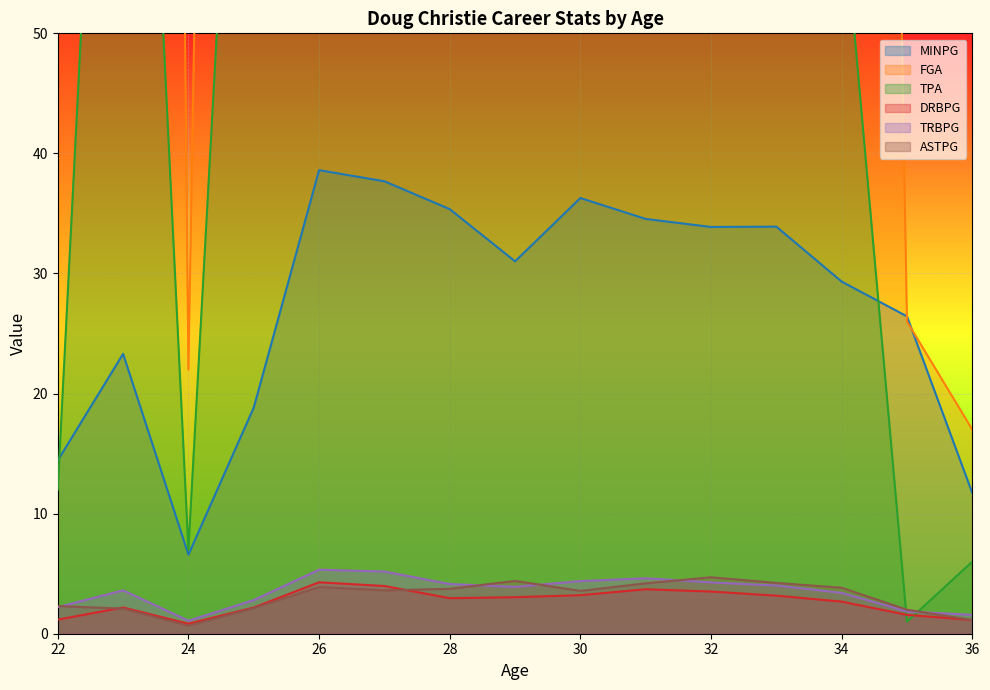

What is the value of the TRBPG point at the 12th from the left?

4.0